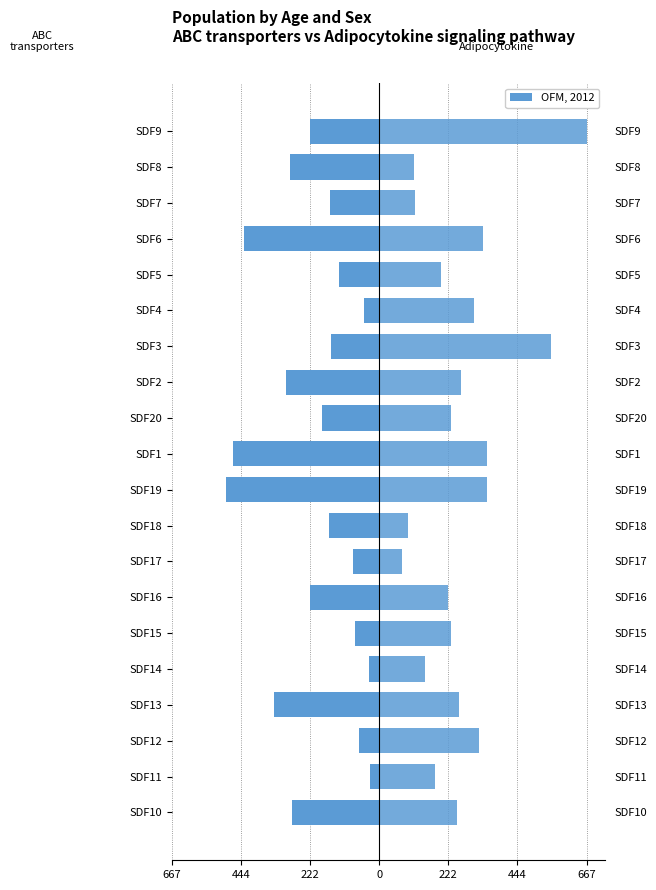

What is the lowest value of the Adipocytokine signaling pathway series?

74.6